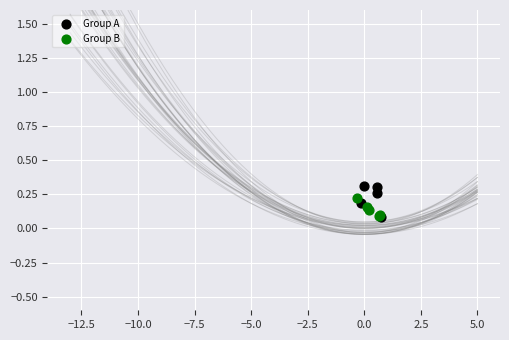

Which series reaches the maximum Y coordinate?

Group A